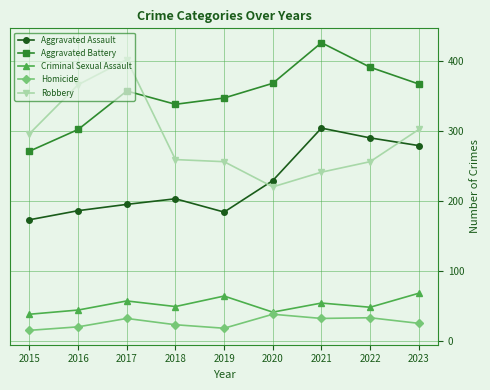

Is it true that Aggravated Assault equals 505 at 2022?

False